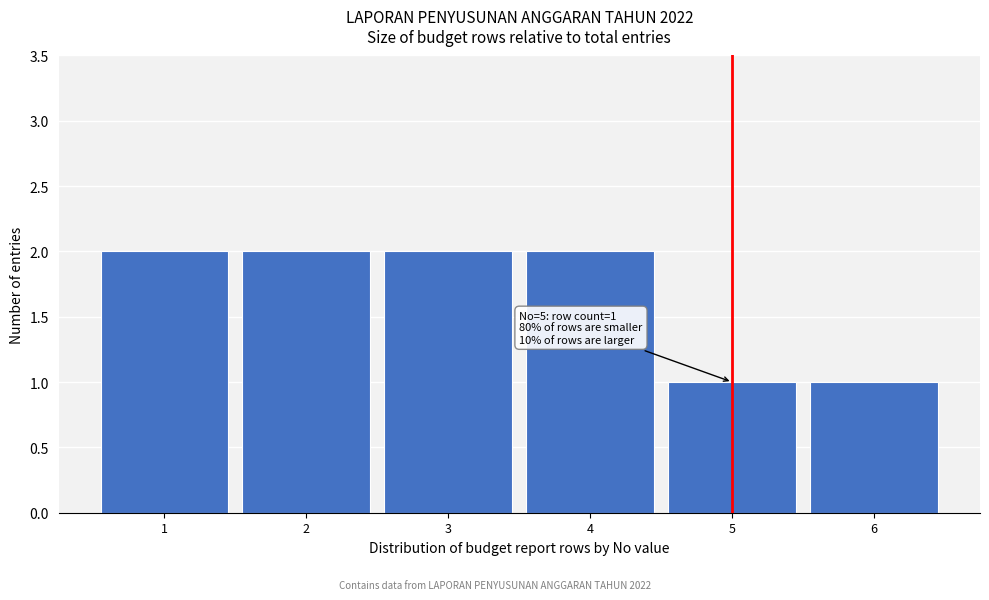

Reading left to right, what are all the values shown in this chart?

2	2	2	2	1	1